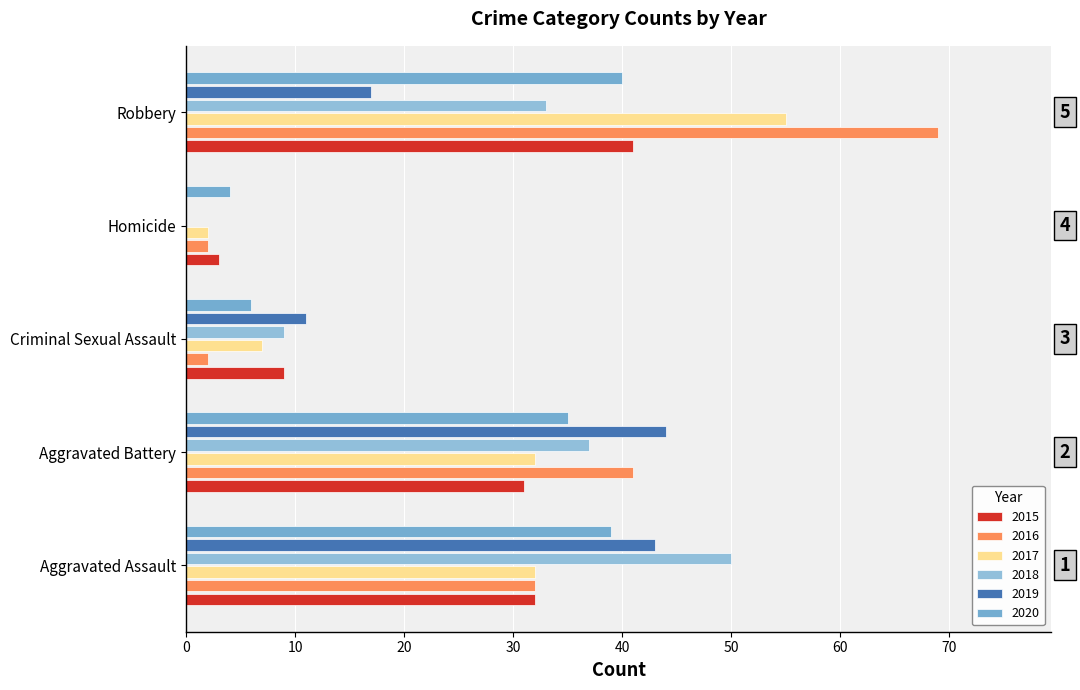

The 2017 series shows 32 at Aggravated Battery. True or false?

True